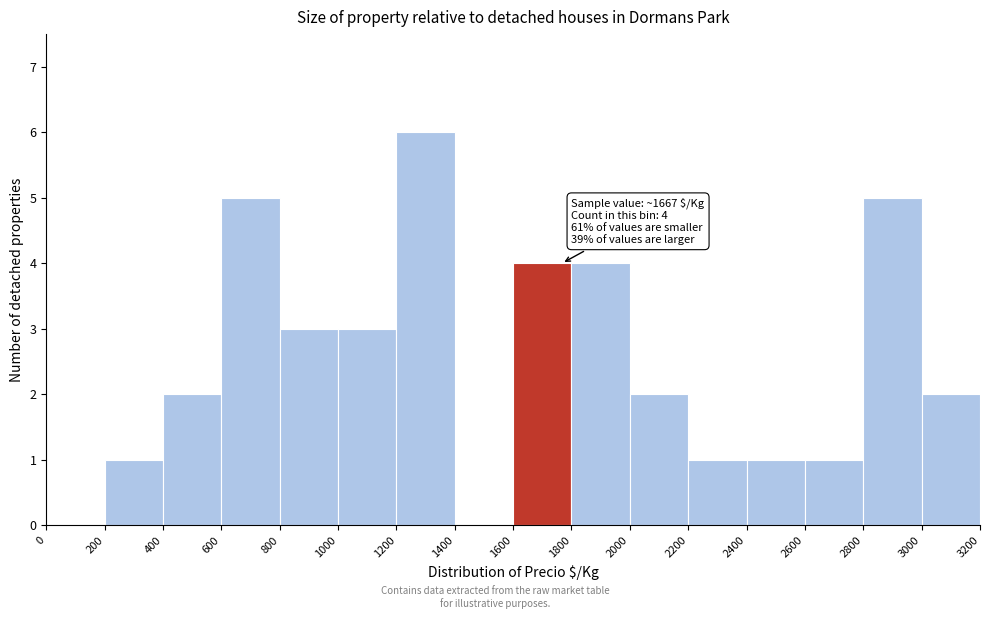

Which range on the x-axis has the tallest bar?

1200 to 1400